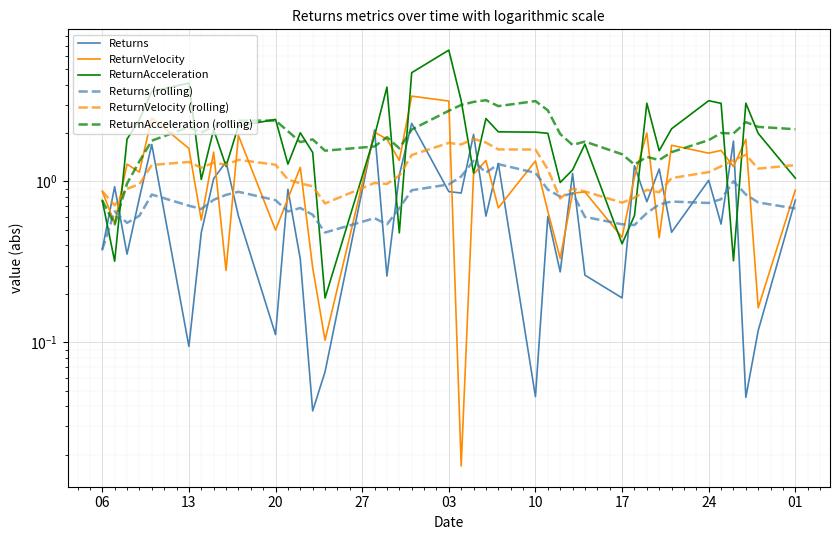

True or false: ReturnVelocity has a value of 1.1 at 27.

True